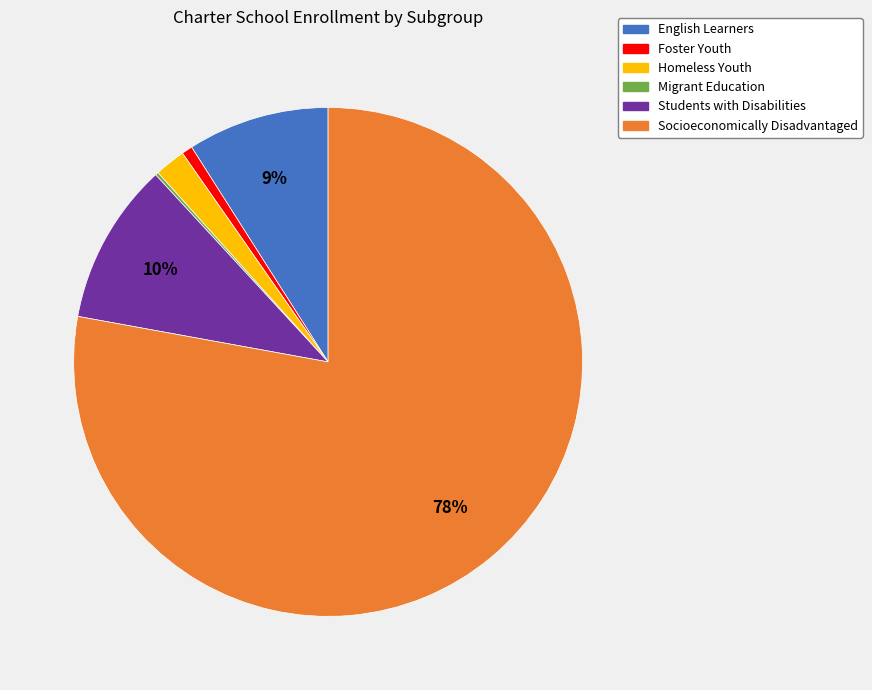

What is the ratio of the value at Foster Youth to the value at Students with Disabilities?

0.1